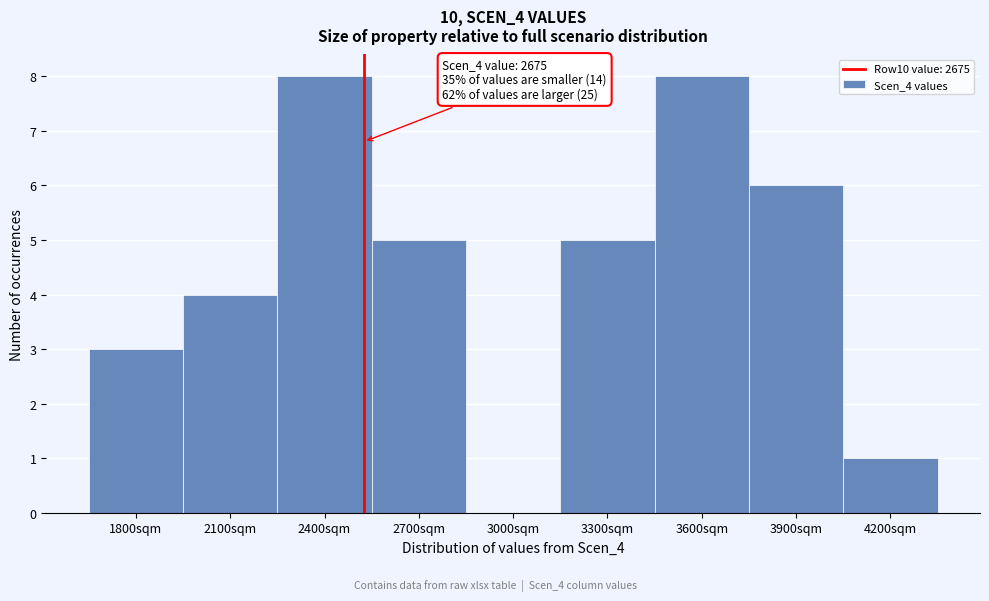

Reading left to right, list all the values displayed in this chart.

1800sqm=3	2100sqm=4	2400sqm=8	2700sqm=5	3000sqm=0	3300sqm=5	3600sqm=8	3900sqm=6	4200sqm=1